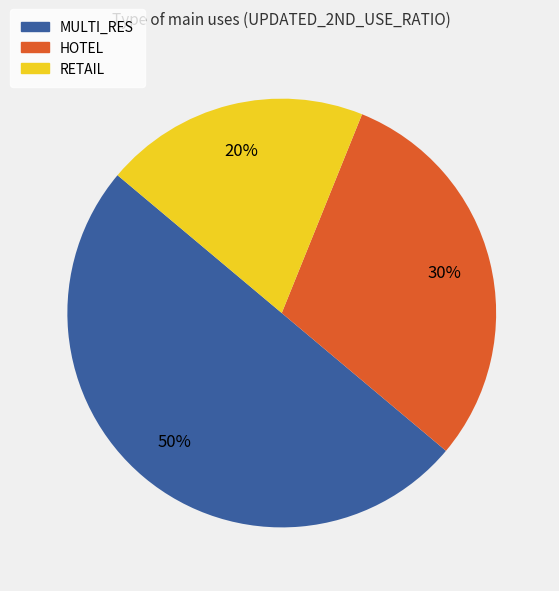

Between RETAIL and MULTI_RES, which is larger?

MULTI_RES